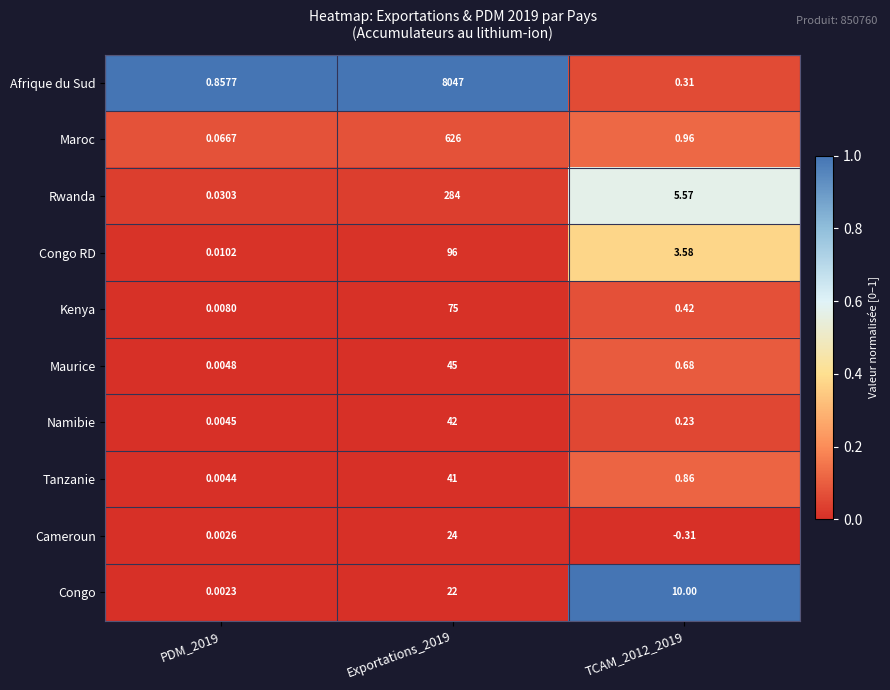

Which series has the largest total across all categories?

Afrique du Sud